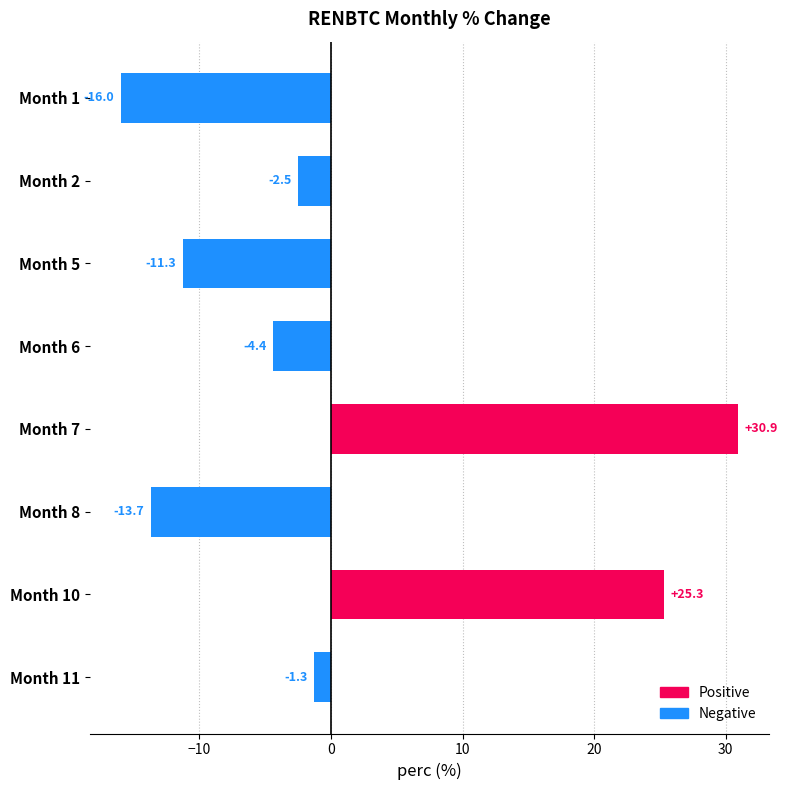

Reading top to bottom, what are all the values shown in this chart?

Month 1=-16.0	Month 2=-2.5	Month 5=-11.3	Month 6=-4.4	Month 7=30.9	Month 8=-13.7	Month 10=25.3	Month 11=-1.3